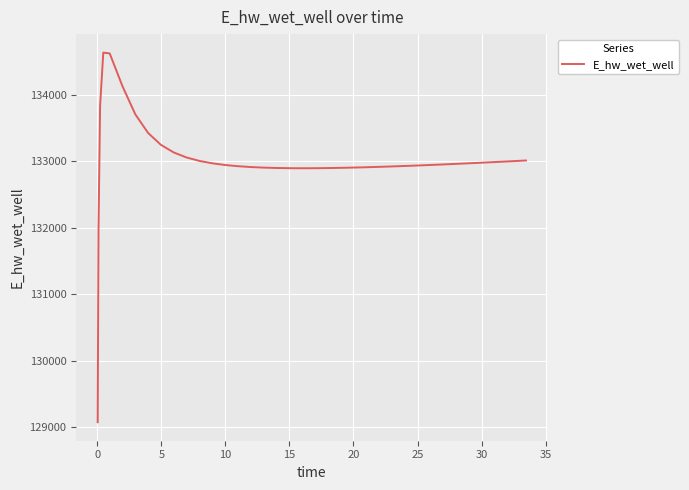

What is the difference between the maximum and minimum values?

5564.9